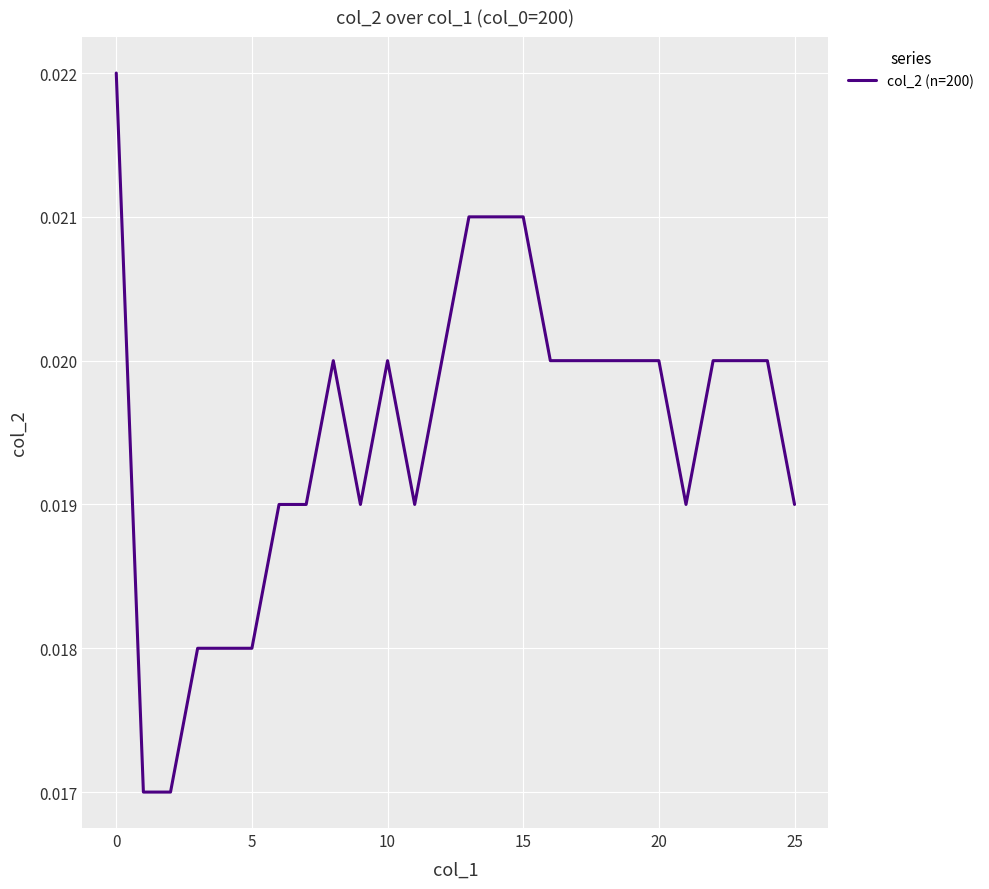

Between 25 and 5, which is larger?

25